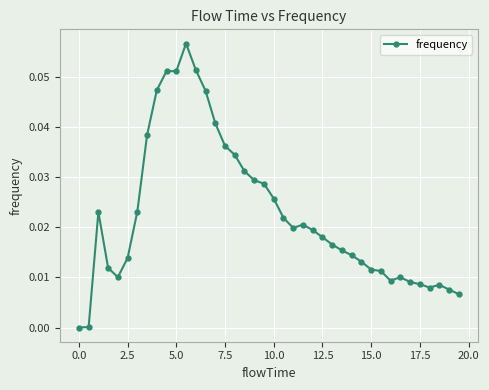

How many series are shown in this chart?

1